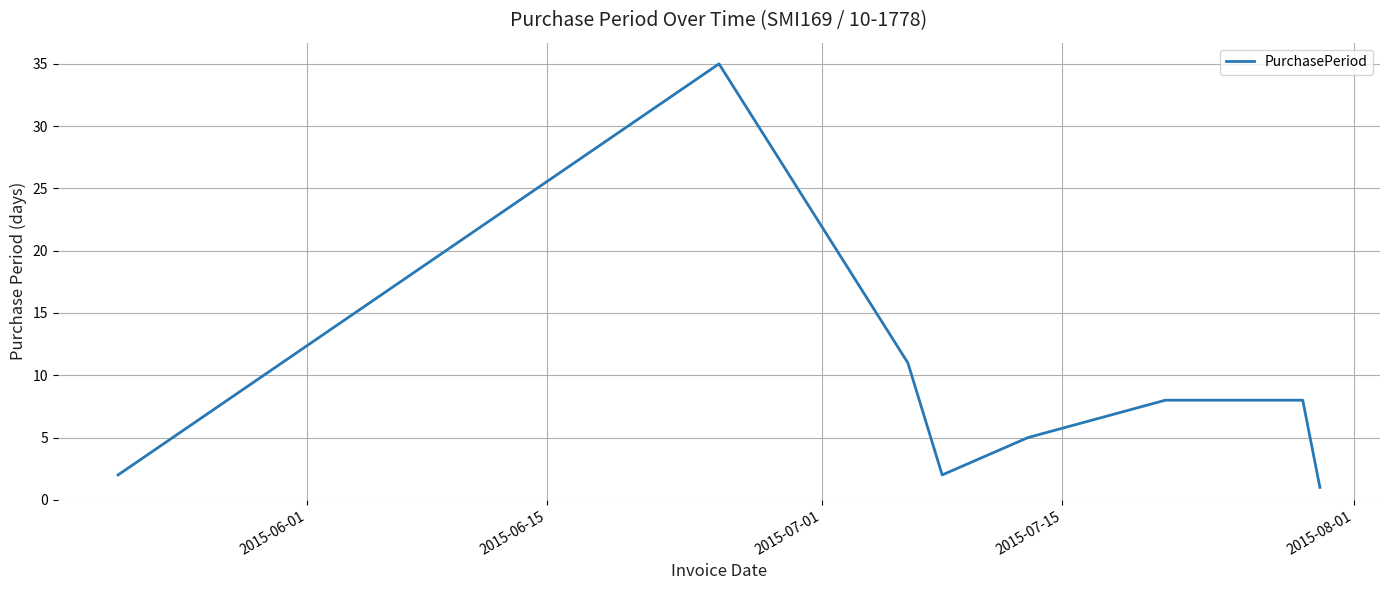

What is the difference between the maximum and minimum values?

34